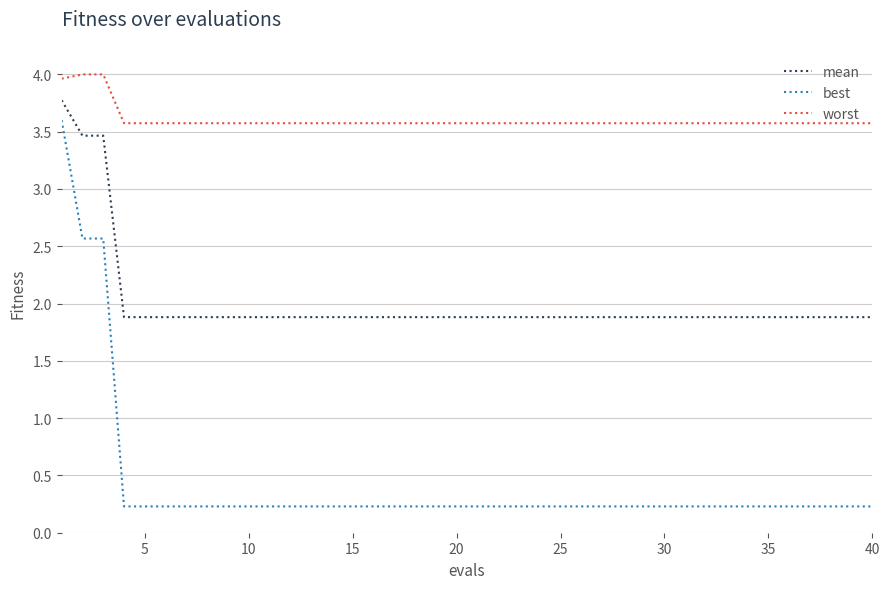

What are all the series names shown in the legend?

mean, best, worst